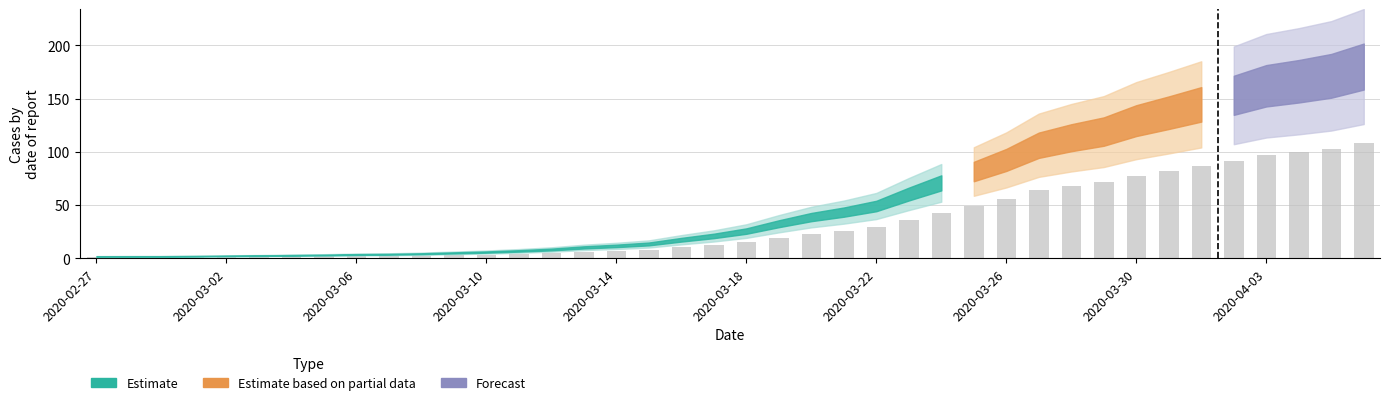

What is the value of the 40th bar from the left?

108.0